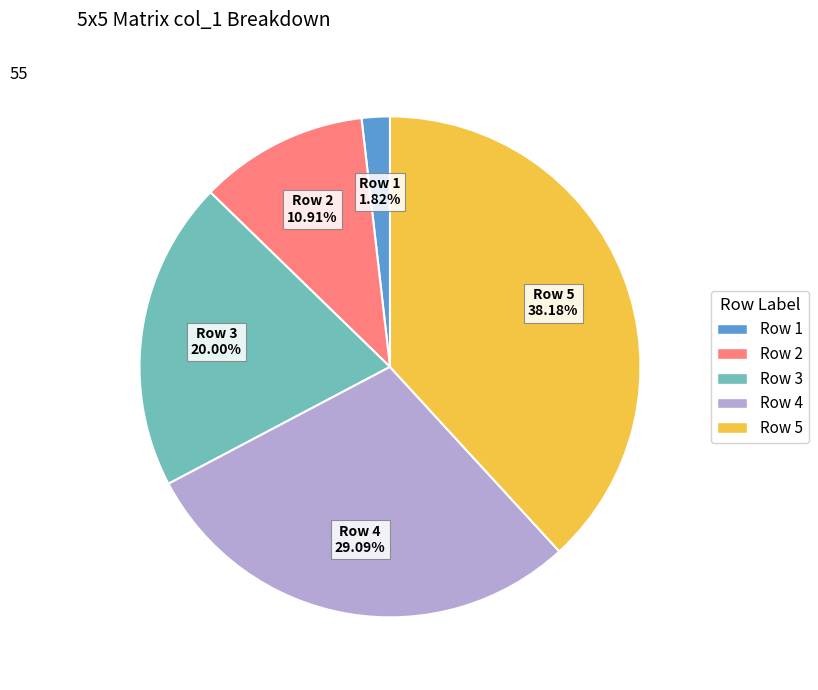

Does Row 3 account for over 50% of the chart?

No